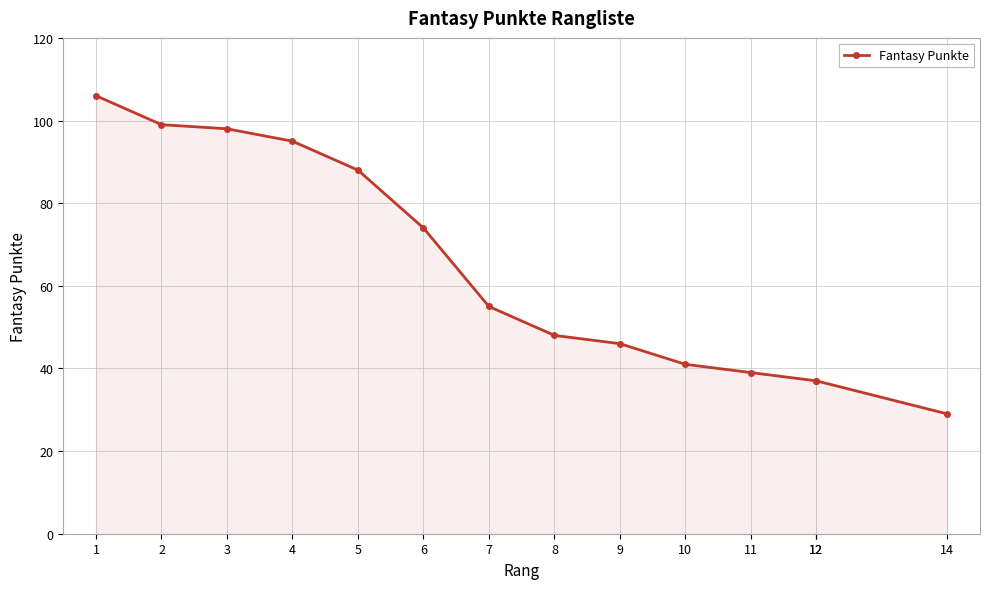

What is the difference between the values at 2 and 3?

1